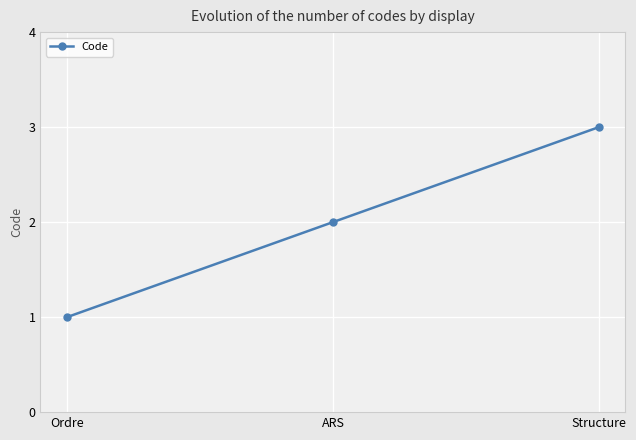

List the labels in order of value, largest first.

Structure, ARS, Ordre